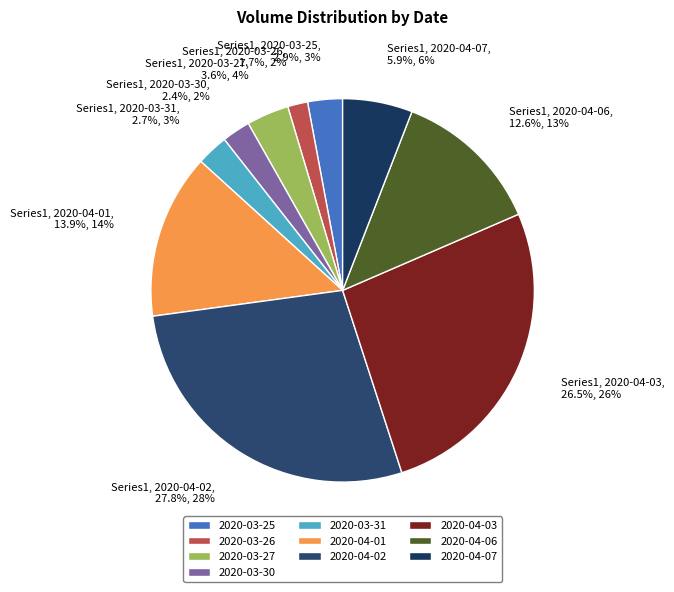

Which category has the biggest portion of the pie?

2020-04-02